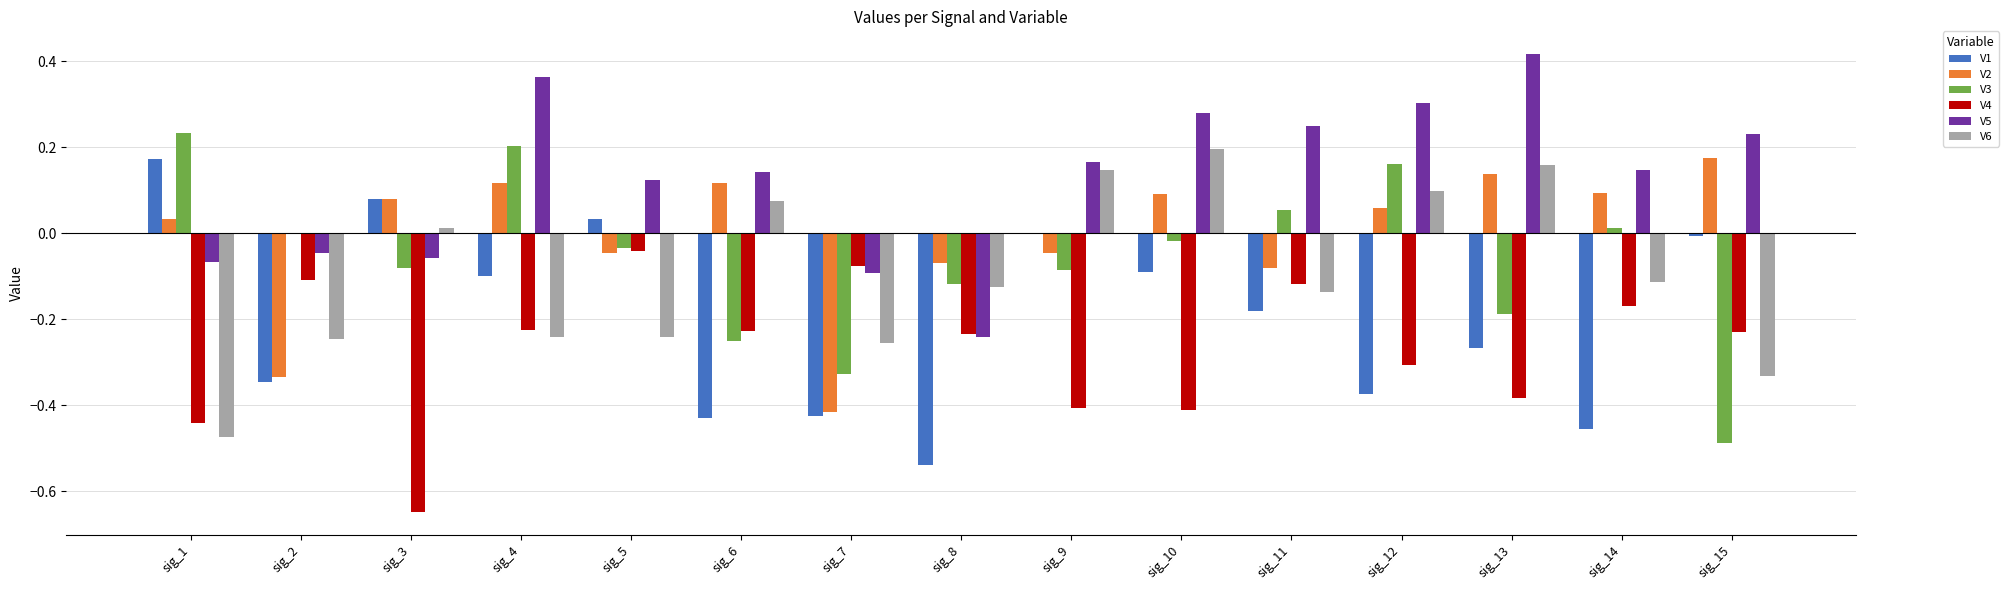

At which category does the chart reach its peak across all series?

sig_13